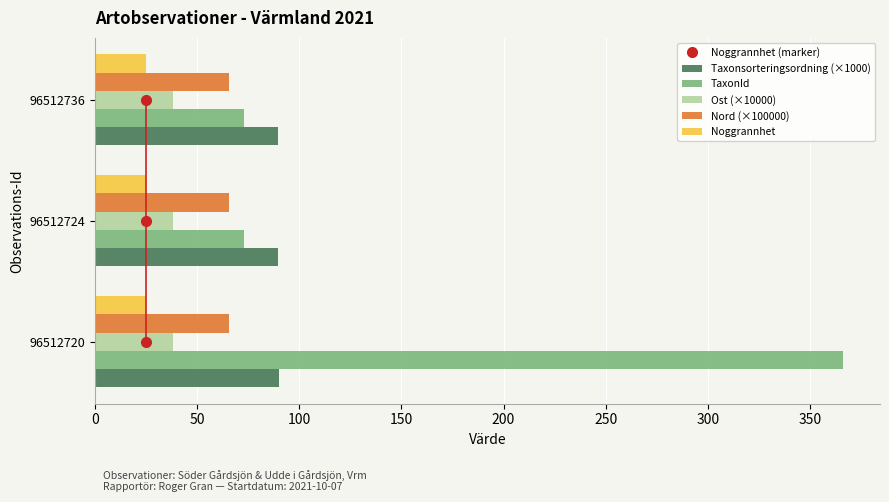

What is the difference between the highest and lowest values at 96512736?

64.7